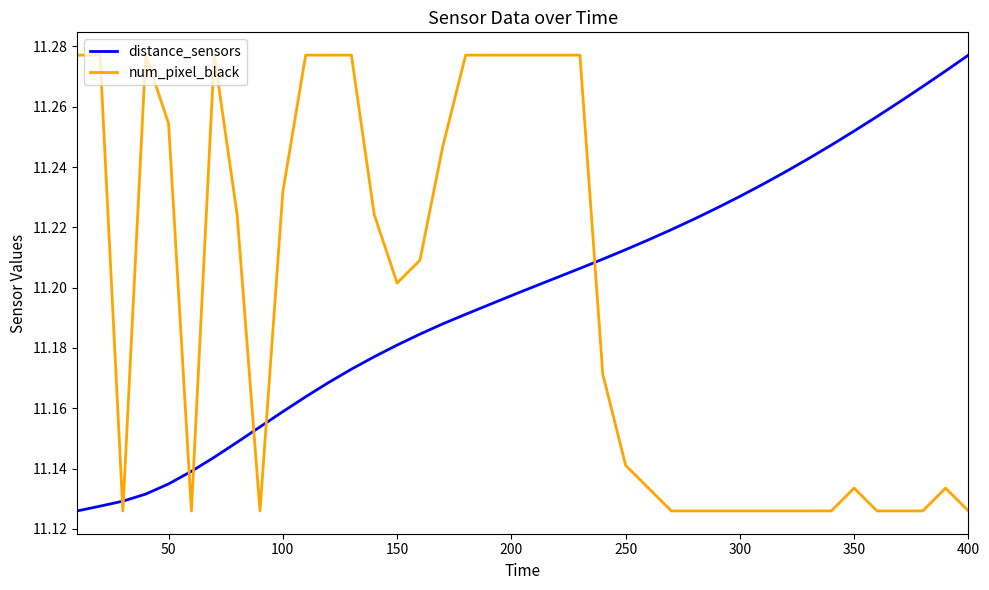

How many lines are shown in the chart?

2